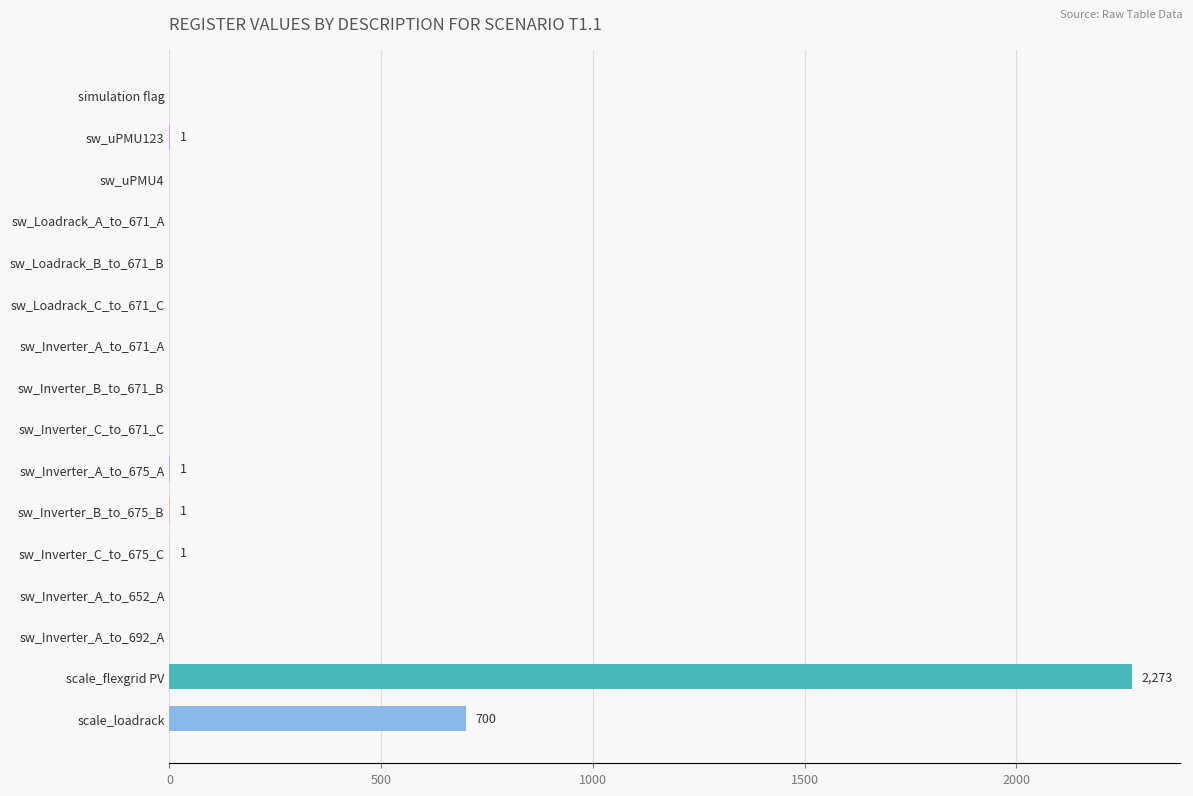

At which label is the value closest to 1136?

scale_loadrack